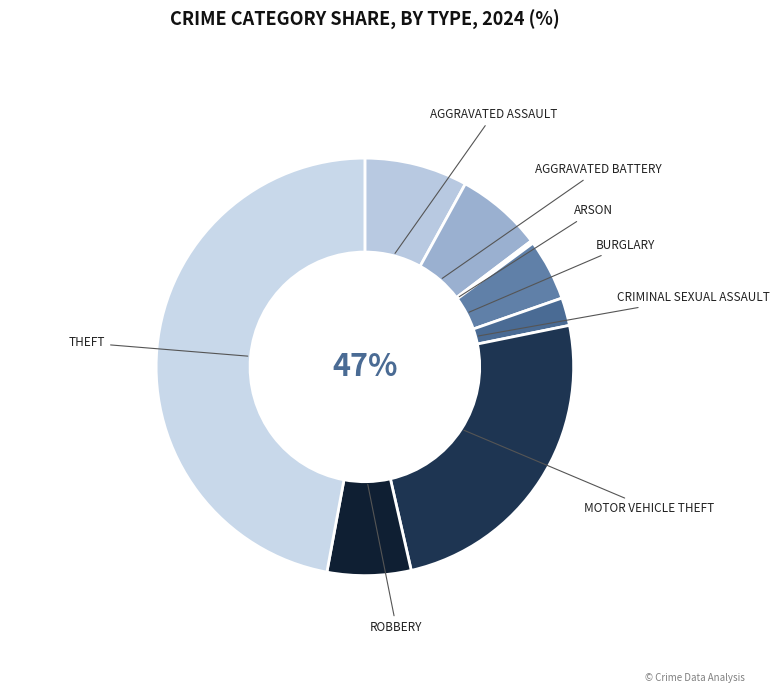

Count the number of slices in the pie.

9